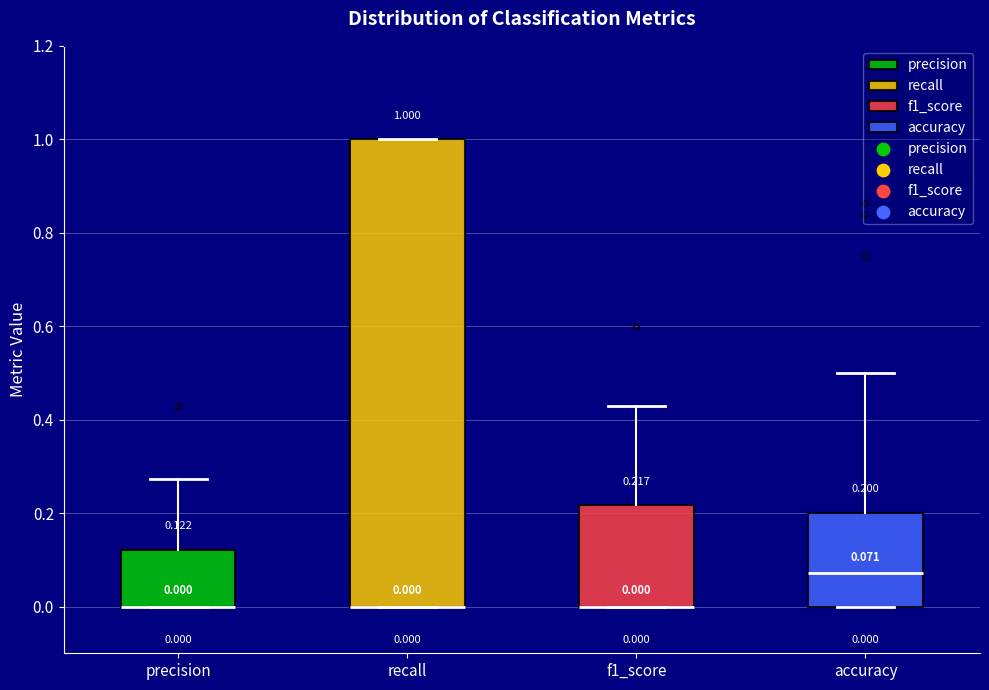

Comparing the boxes themselves (not the whiskers), which one is the tallest?

recall